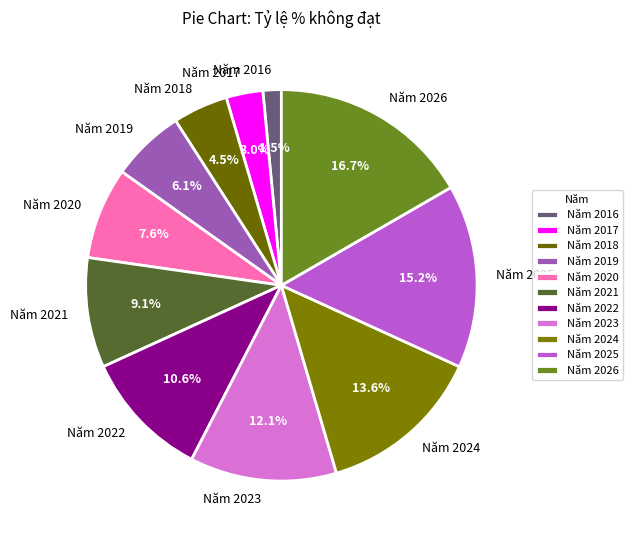

What is the smallest slice in the pie chart?

Năm 2016